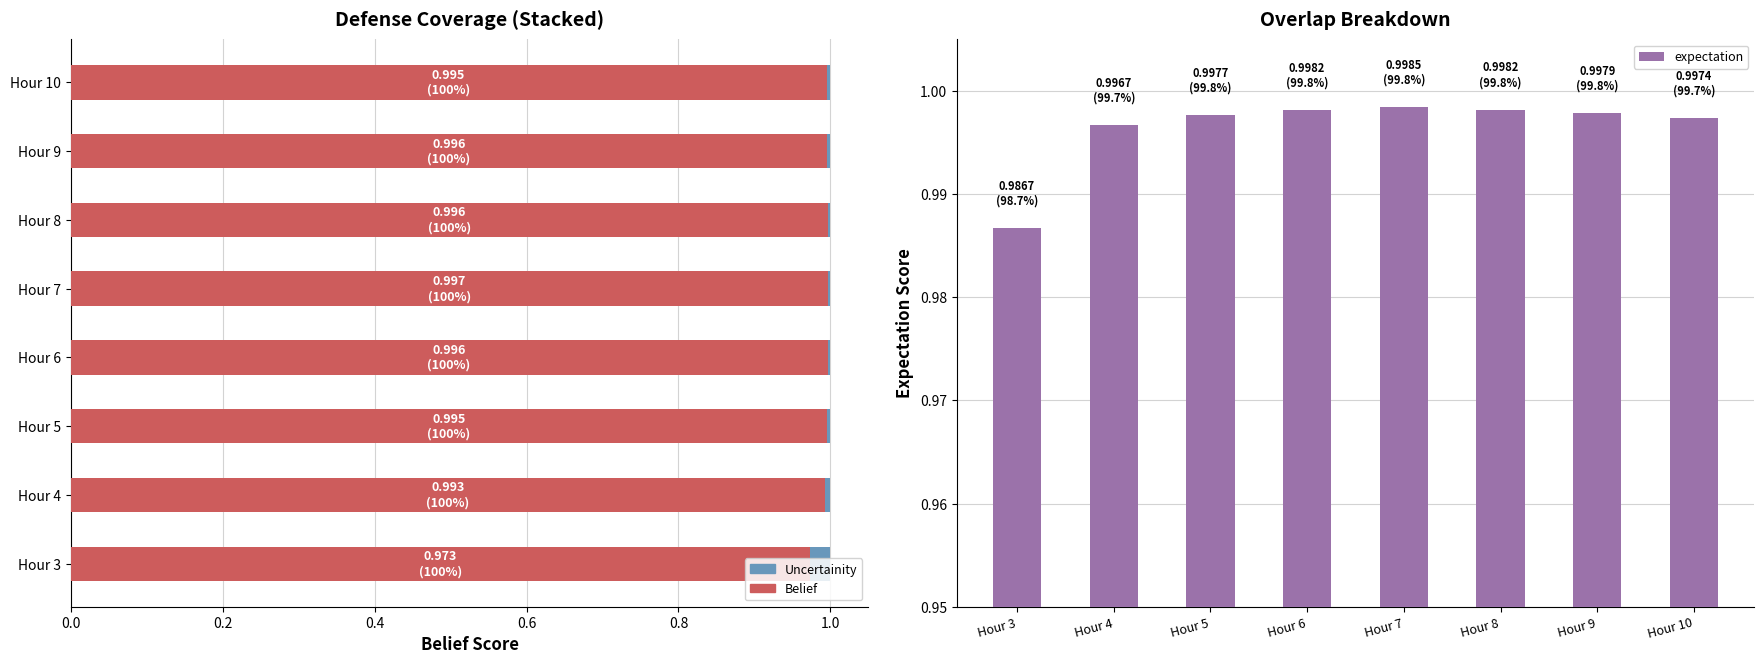

What is the value of the expectation bar at the 4th from the left?

1.0